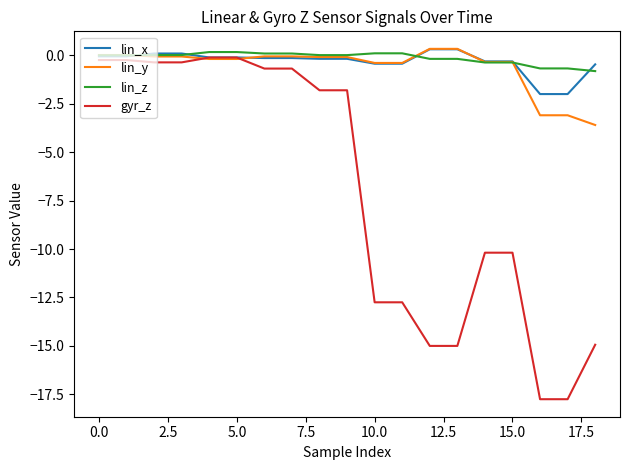

Which series has the largest range (max minus min)?

gyr_z